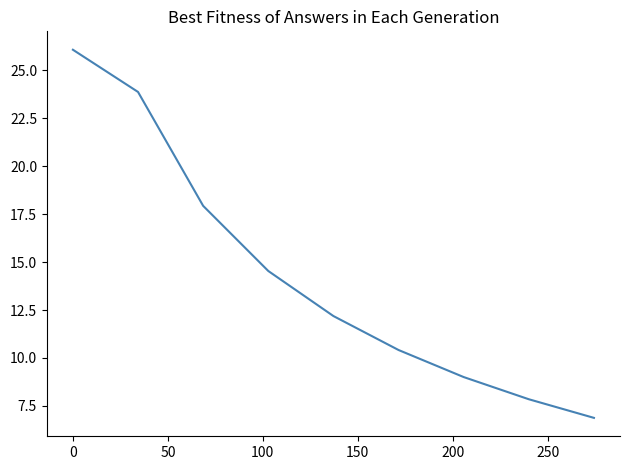

What is the smallest value displayed?

6.9